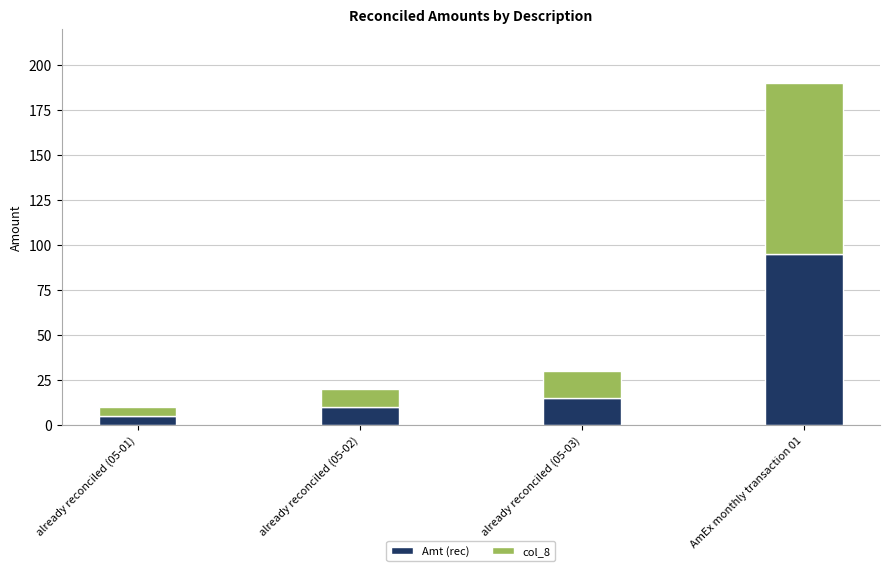

List the labels in order of Amt (rec) value, smallest first.

already reconciled (05-01), already reconciled (05-02), already reconciled (05-03), AmEx monthly transaction 01